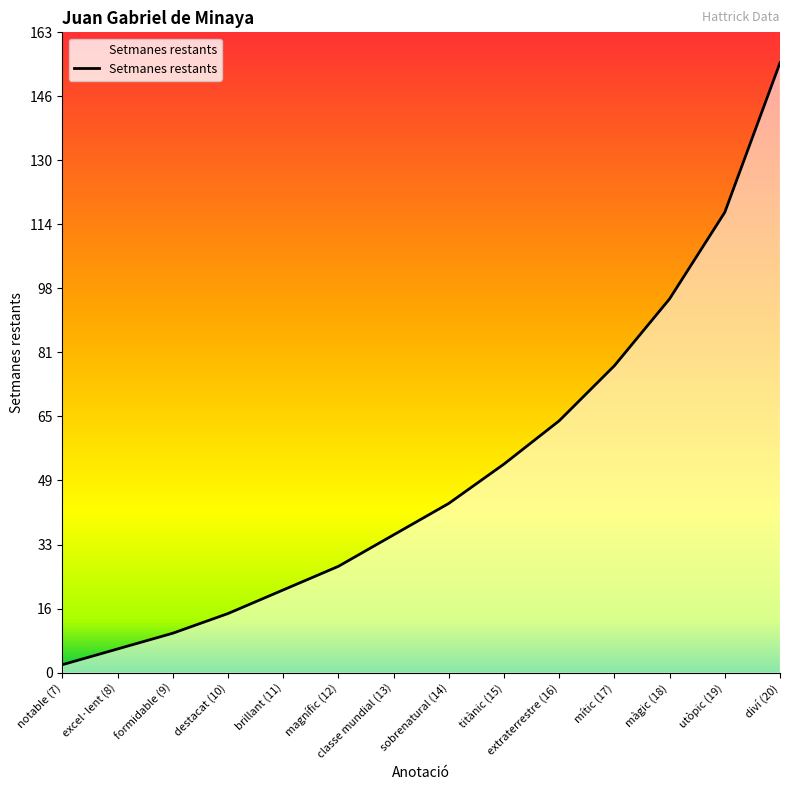

What is the smallest value displayed?

2